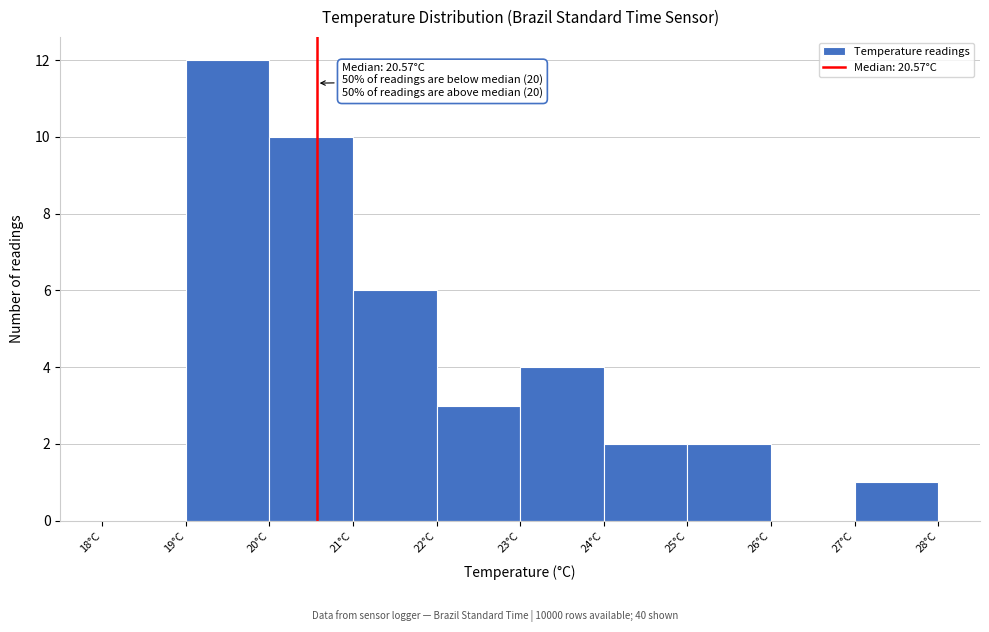

Which range on the x-axis has the tallest bar?

19 to 20